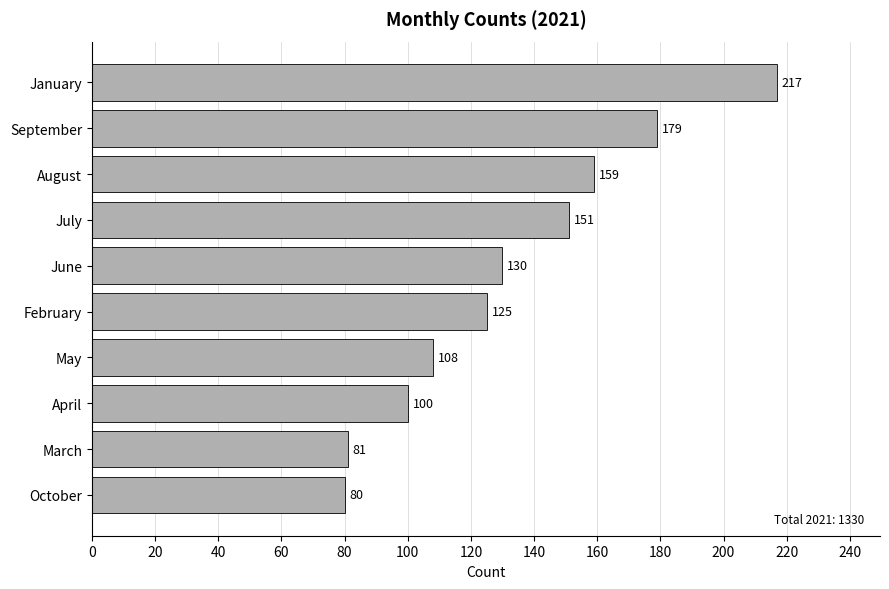

What is the sum of all values?

1330